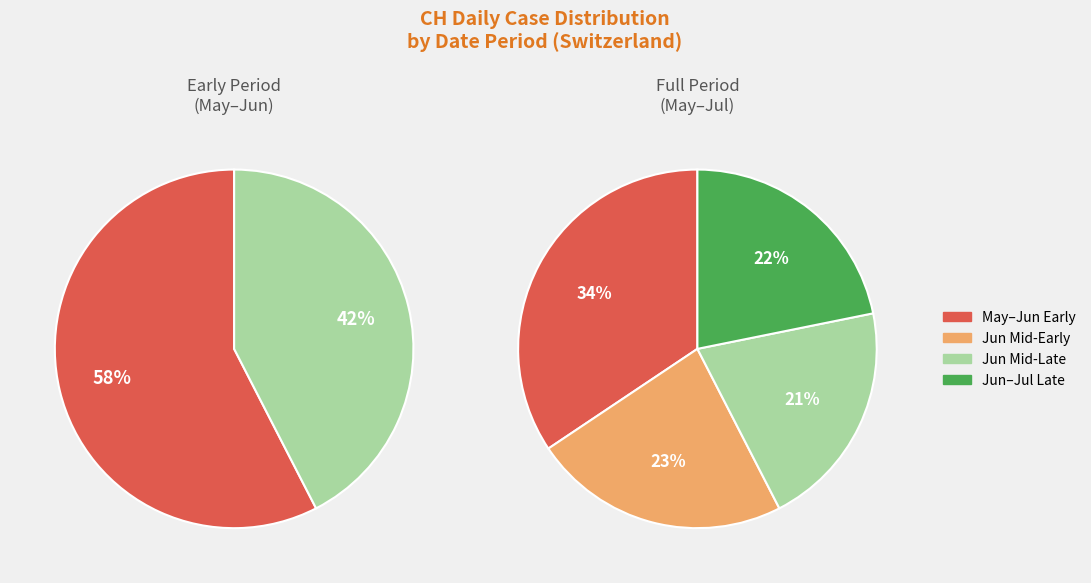

Does 2020-06-29 account for over 50% of the chart?

No